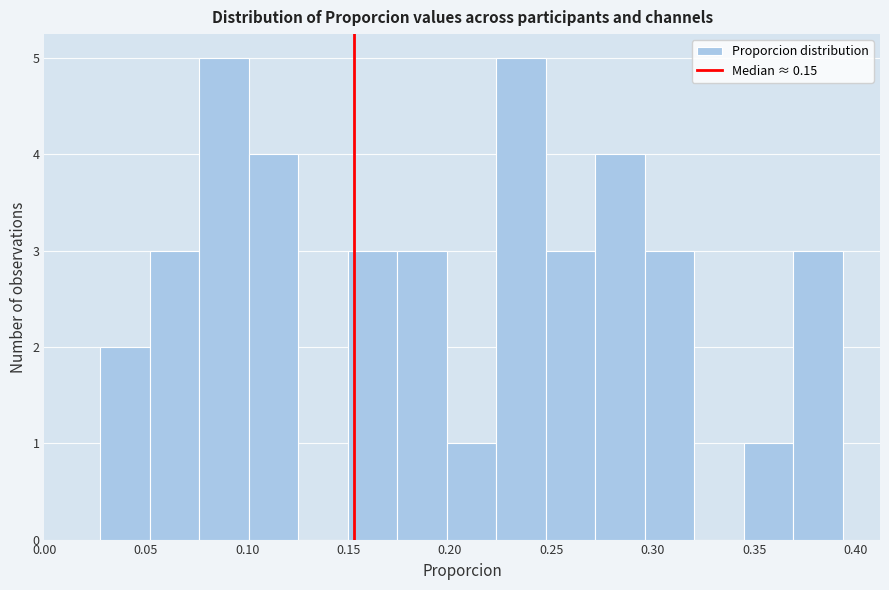

Reading left to right, list every bar in this chart as the range it spans on the x-axis followed by its height. Neither the bar edges nor the heights are printed on the chart, so give them approximately, as read against the axes.

0.025 to 0.050: 2
0.050 to 0.075: 3
0.075 to 0.100: 5
0.100 to 0.125: 4
0.125 to 0.150: 0
0.150 to 0.175: 3
0.175 to 0.200: 3
0.200 to 0.225: 1
0.225 to 0.245: 5
0.245 to 0.270: 3
0.270 to 0.295: 4
0.295 to 0.320: 3
0.320 to 0.345: 0
0.345 to 0.370: 1
0.370 to 0.395: 3